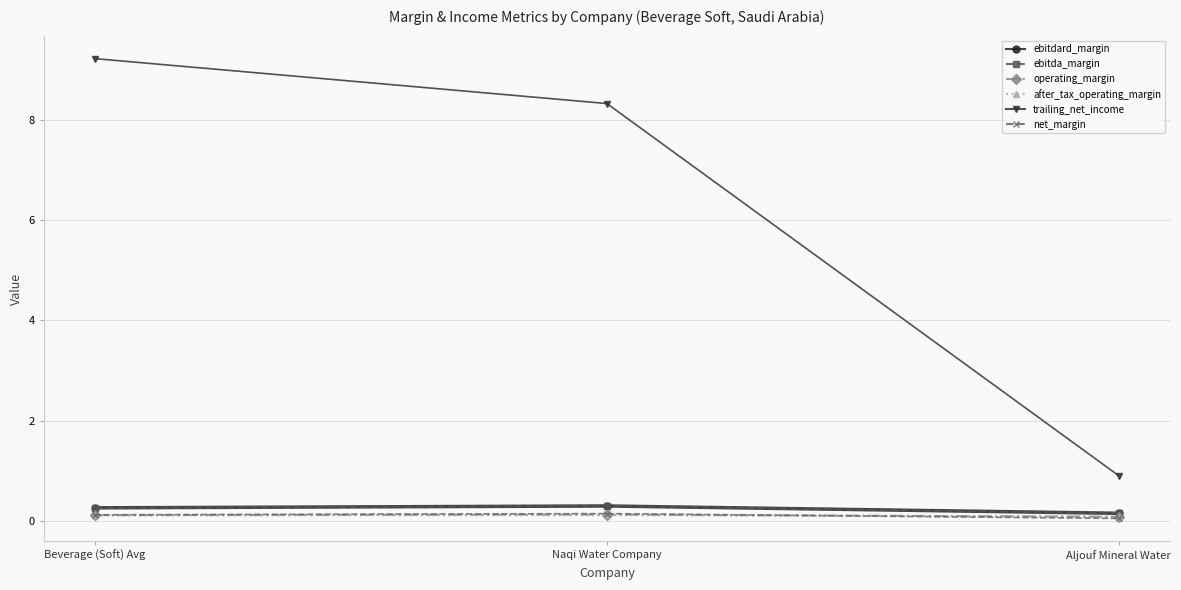

At which category is the sum across all series the highest?

Beverage (Soft) Avg